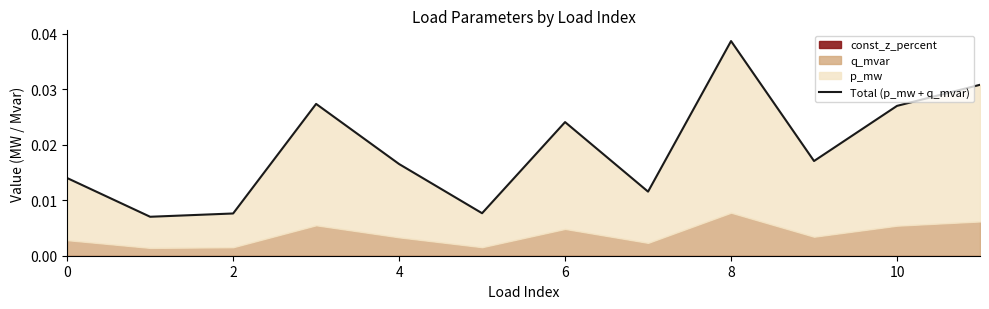

The value at 6 is 0.0. True or false?

False